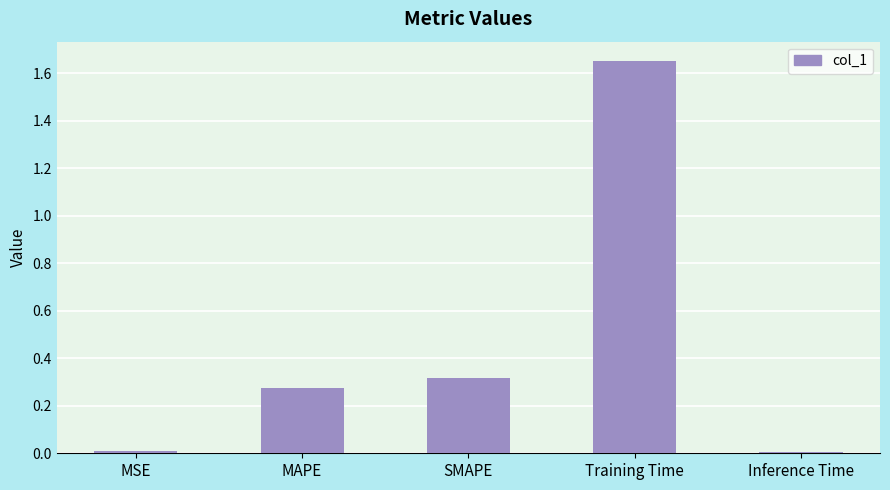

What position from the left is MSE?

1